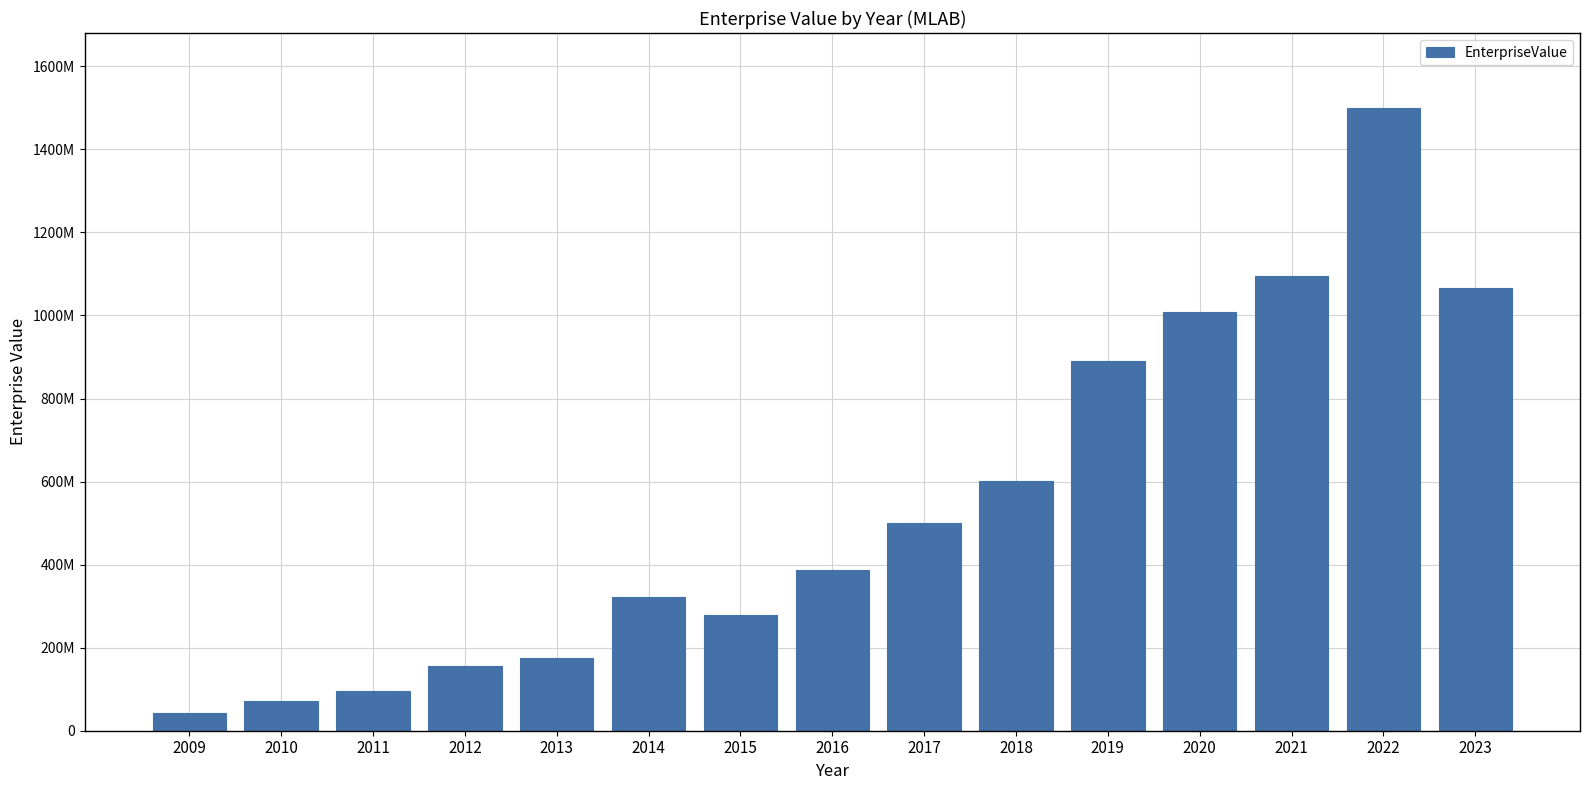

How many data points are above 386896750?

7